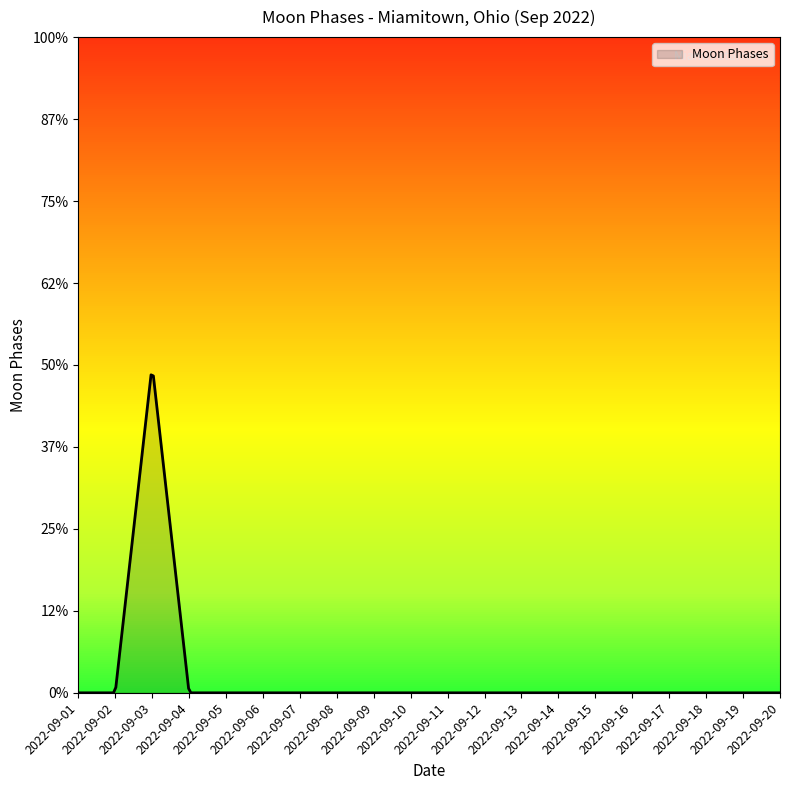

How many categories are shown in the chart?

20